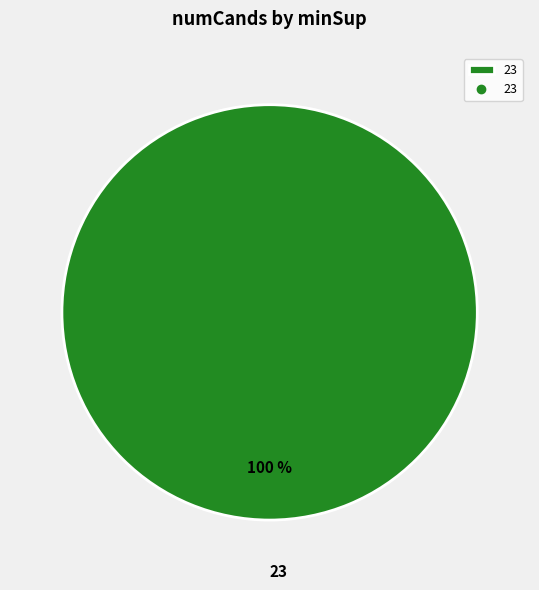

Rank the categories by value from lowest to highest.

23